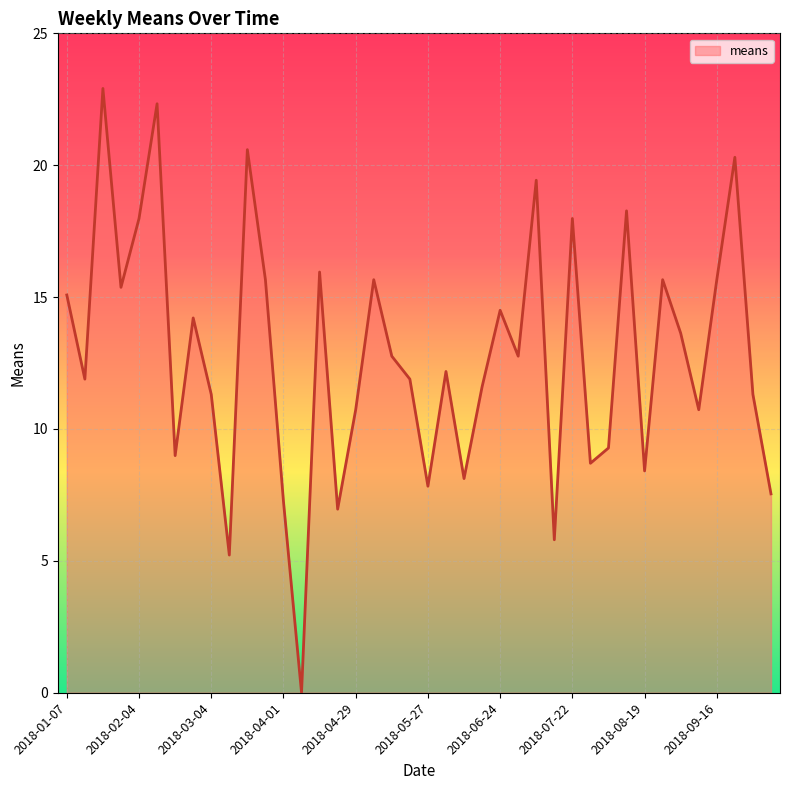

What is the difference between the maximum and minimum values?

22.9